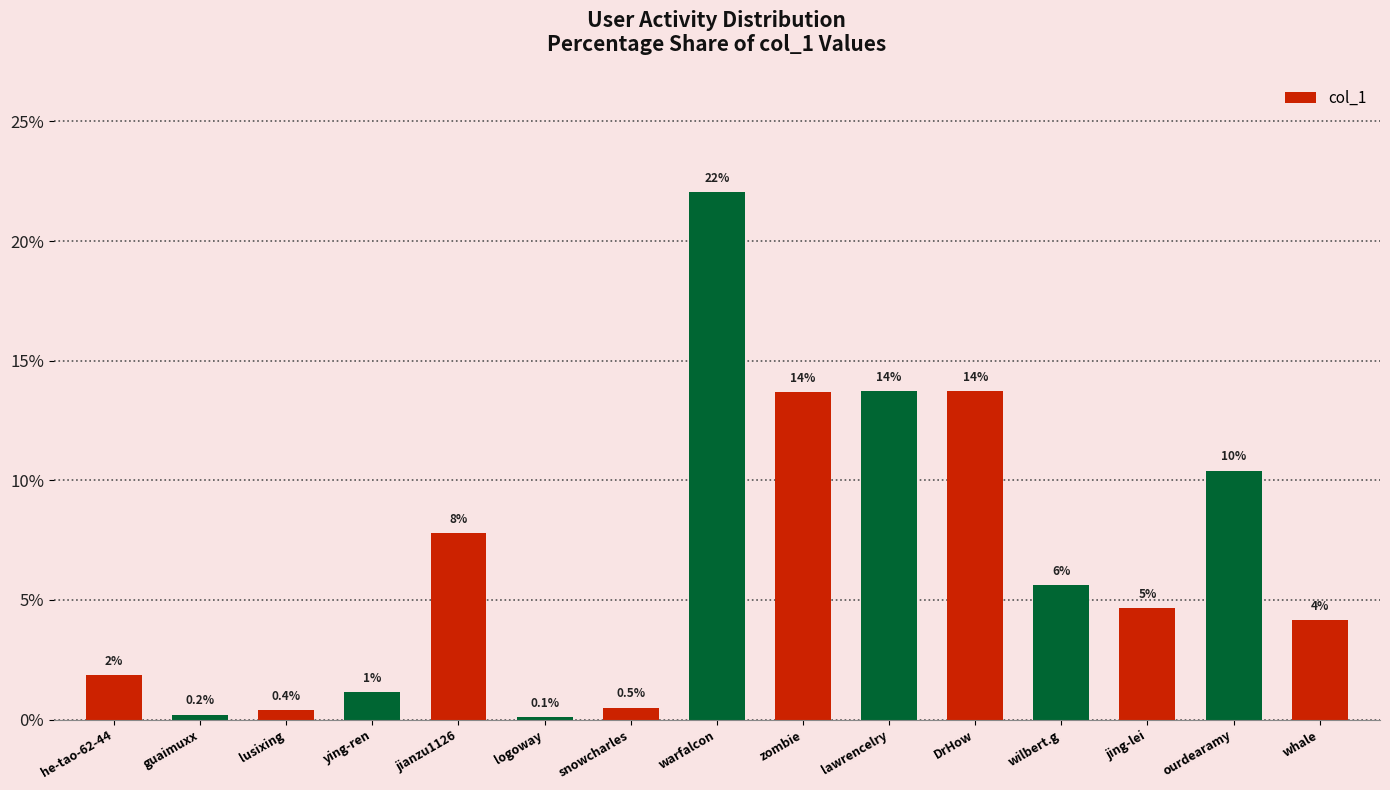

Reading left to right, list all the values displayed in this chart.

he-tao-62-44=1.9	guaimuxx=0.2	lusixing=0.4	ying-ren=1.1	jianzu1126=7.8	logoway=0.1	snowcharles=0.5	warfalcon=22.0	zombie=13.7	lawrencelry=13.7	DrHow=13.7	wilbert.g=5.6	jing-lei=4.7	ourdearamy=10.4	whale=4.1